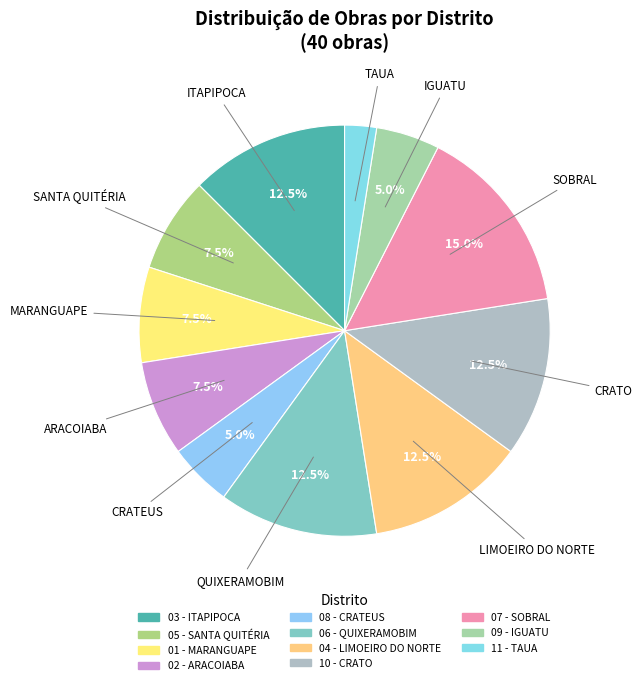

Count the number of slices in the pie.

11